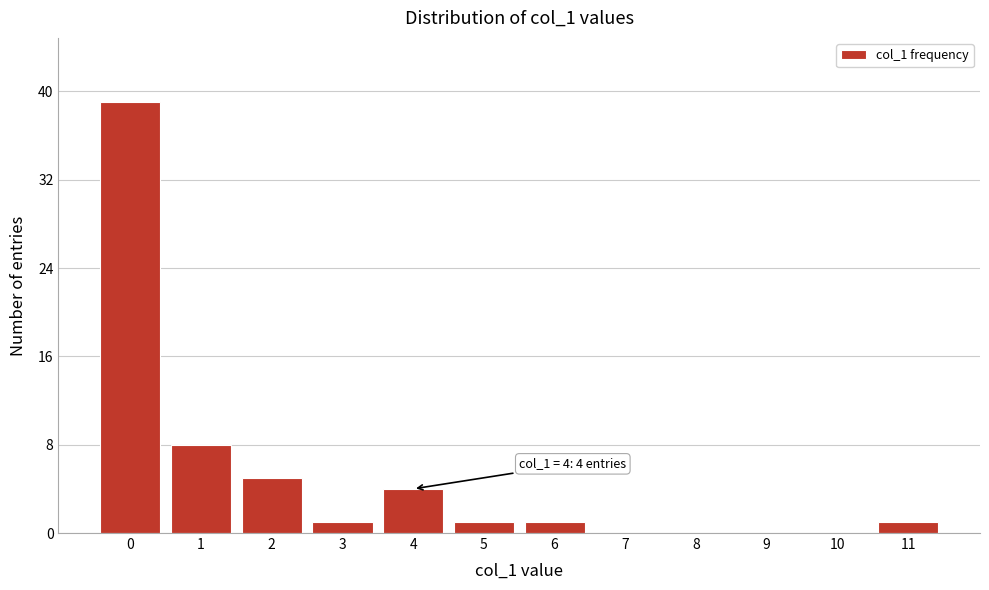

Reading left to right, extract all data points from this chart.

0=39	1=8	2=5	3=1	4=4	5=1	6=1	7=0	8=0	9=0	10=0	11=1